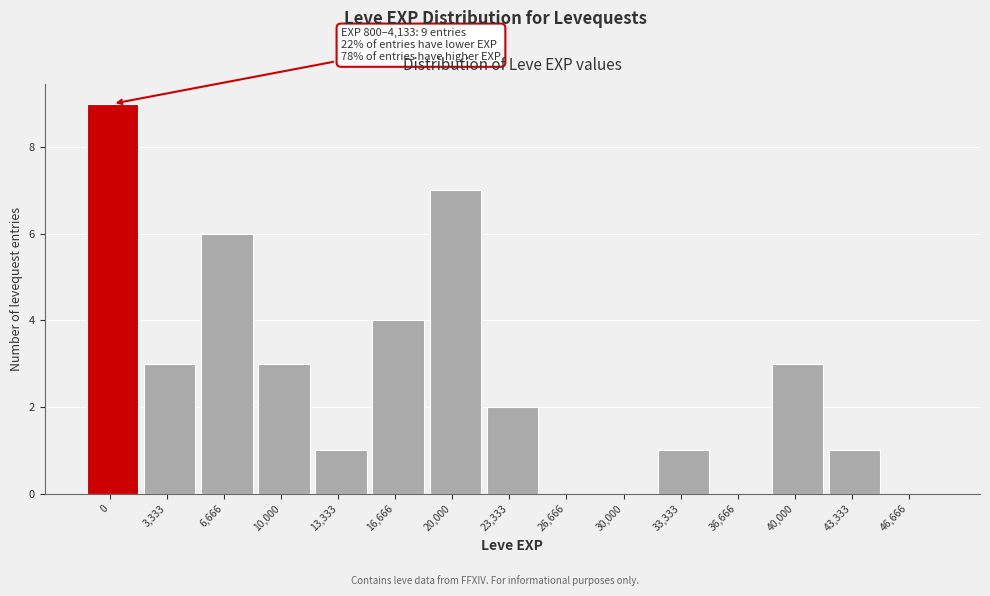

Reading left to right, what are all the values shown in this chart?

0=9	3,333=3	6,666=6	10,000=3	13,333=1	16,666=4	20,000=7	23,333=2	26,666=0	30,000=0	33,333=1	36,666=0	40,000=3	43,333=1	46,666=0